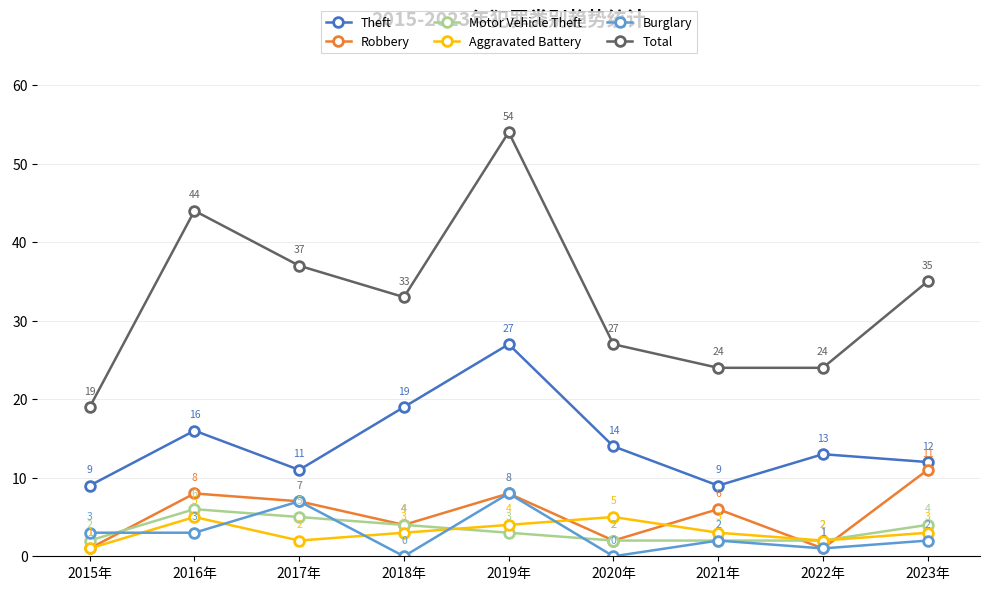

Where is the first local maximum for Theft?

2016年